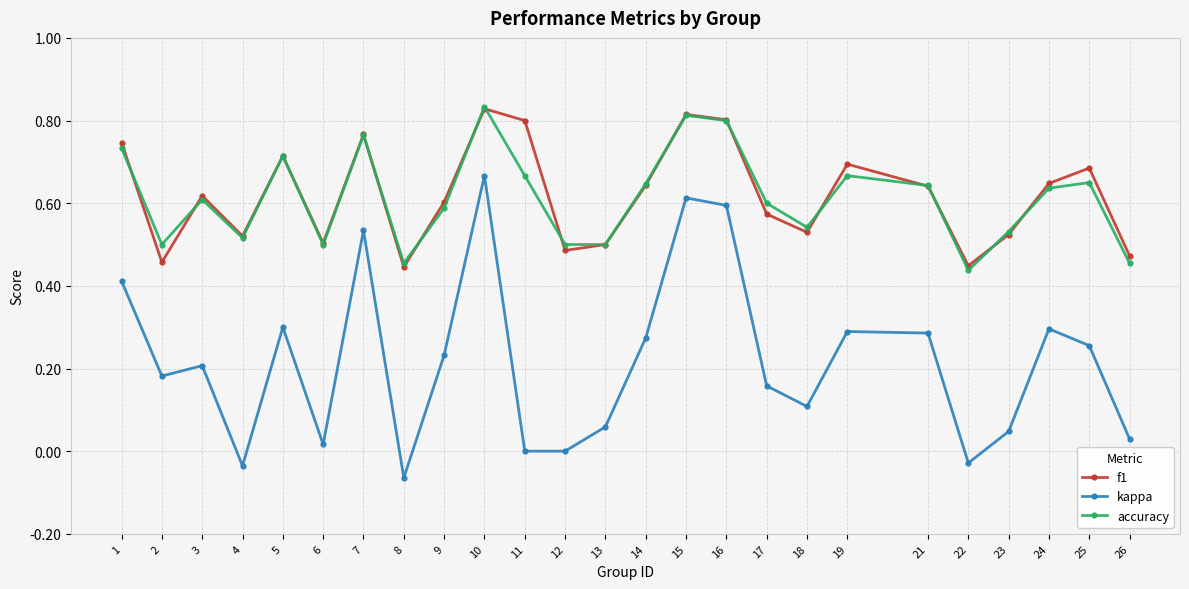

True or false: kappa and accuracy intersect in this chart.

False